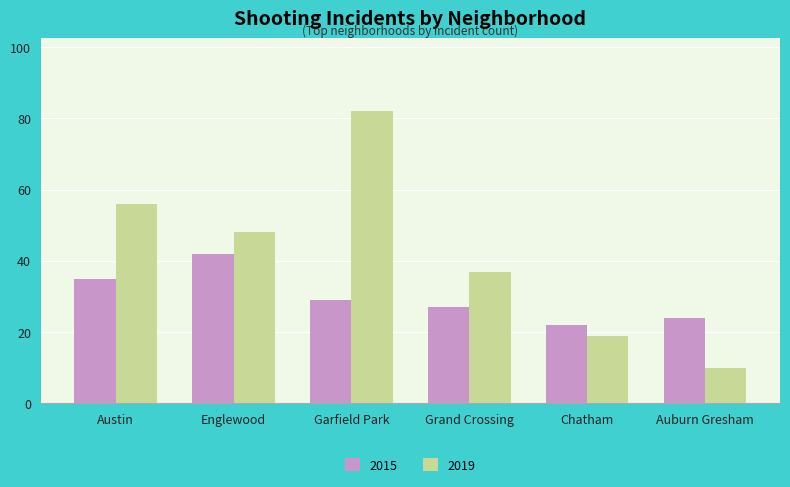

Reading left to right, what are all the values shown in this chart?

2015: 35	42	29	27	22	24
2019: 56	48	82	37	19	10